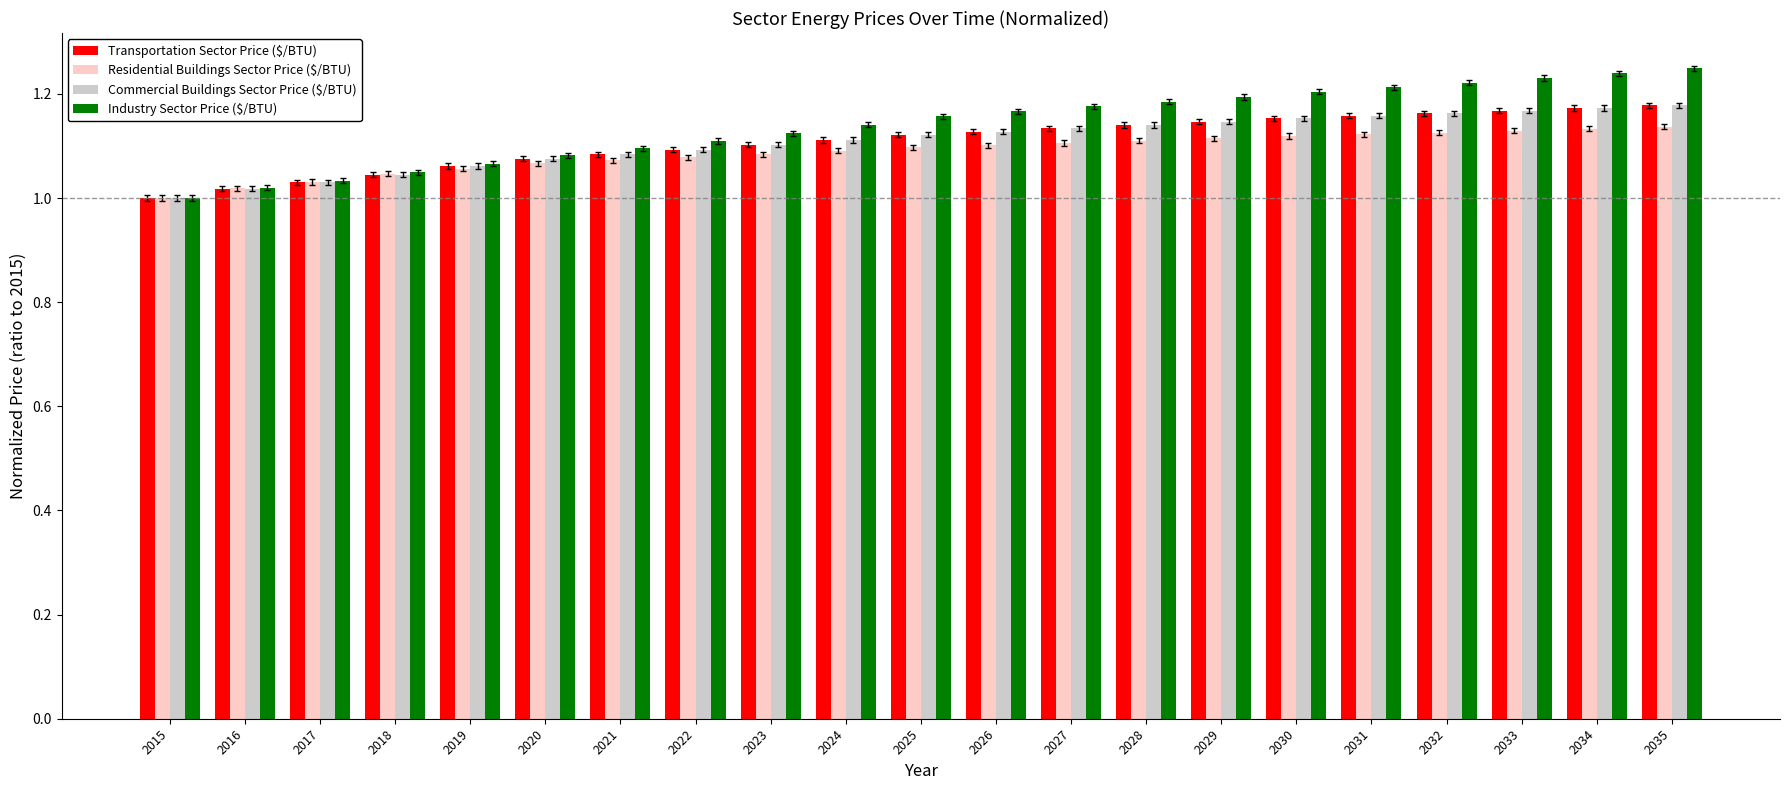

What is the sum of all Commercial Buildings Sector Price ($/BTU) values?

23.3